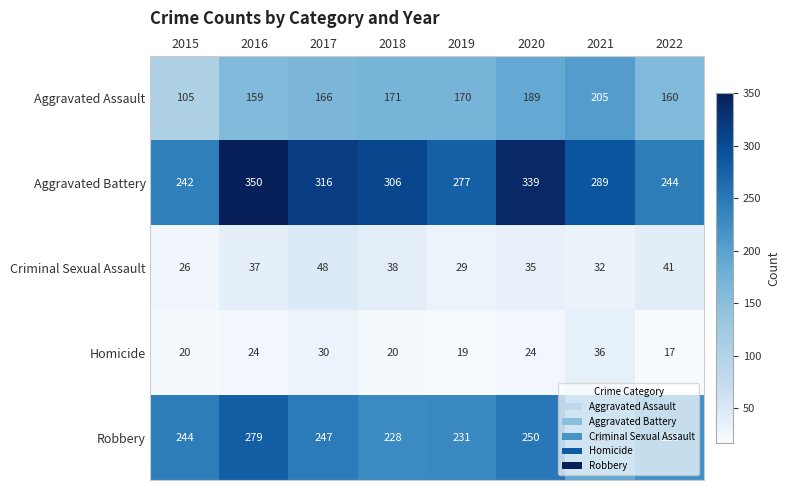

What is the smallest value displayed?

17